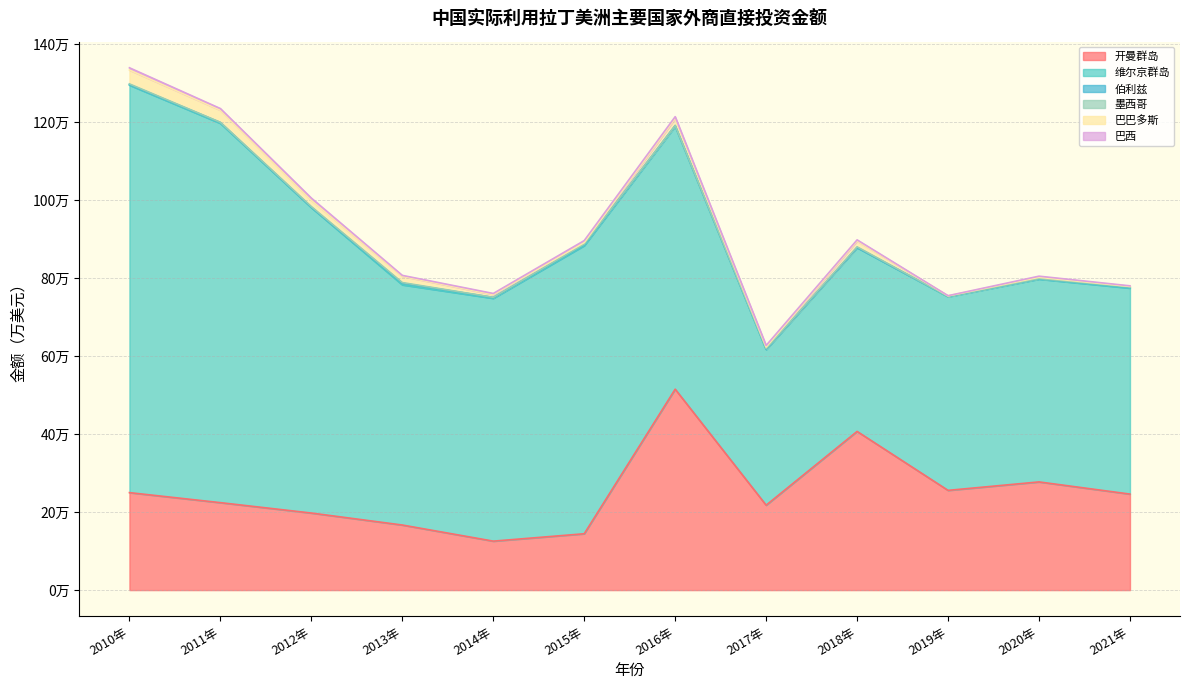

At 2021年, list the series in order from largest to smallest.

维尔京群岛, 开曼群岛, 伯利兹, 巴西, 巴巴多斯, 墨西哥